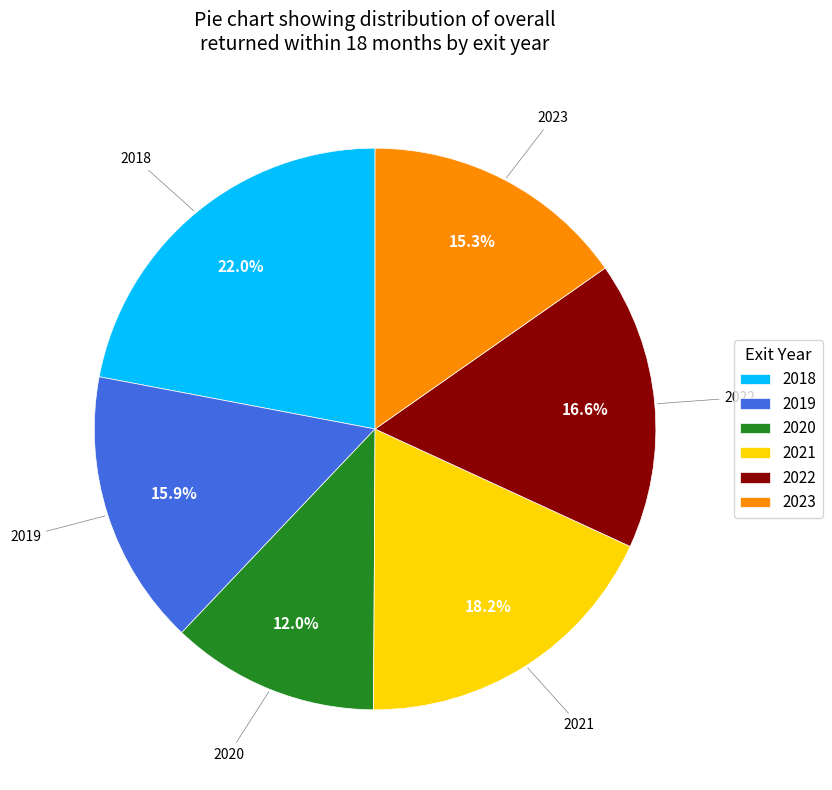

What percentage is NOT represented by 2018?

78.0%